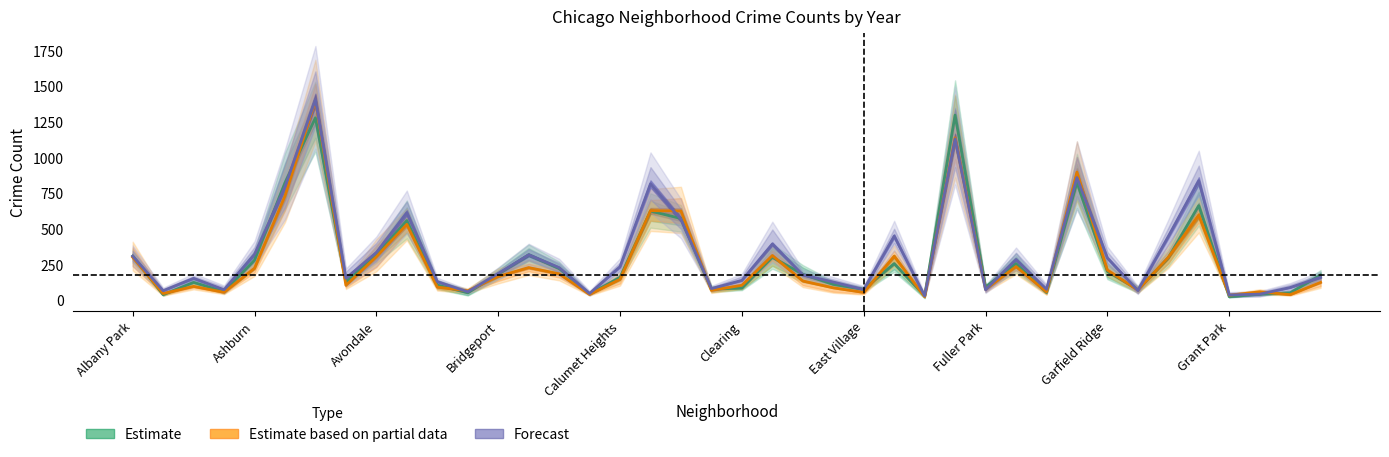

What position from the left is Calumet Heights?

17